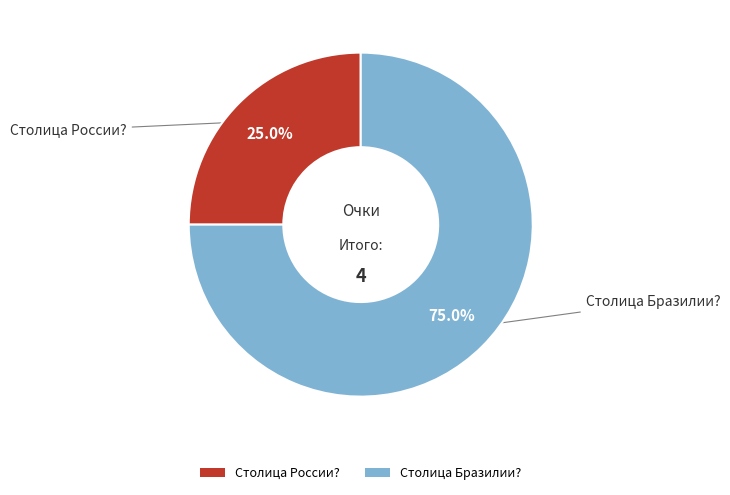

Which has a higher value, Столица Бразилии? or Столица России??

Столица Бразилии?